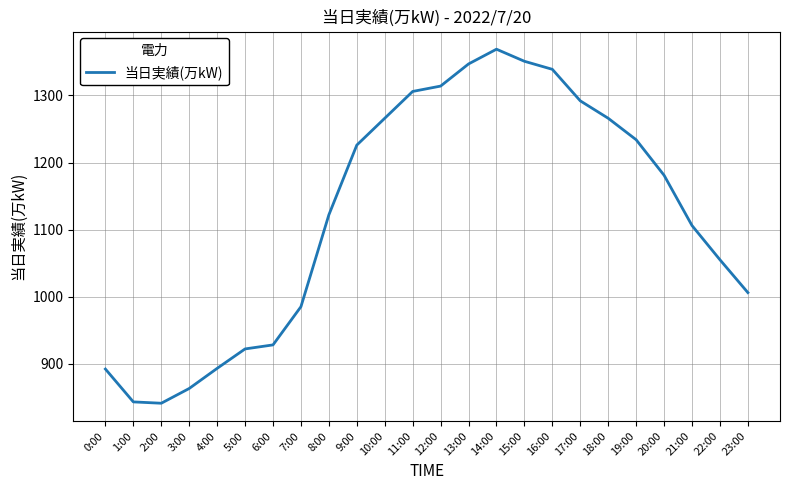

What is the difference between the maximum and minimum values?

528